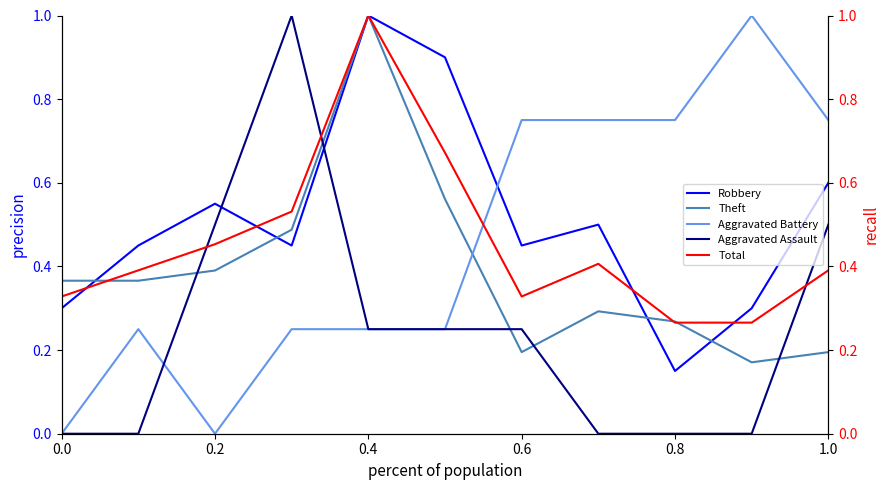

What is the maximum value for Robbery?

1.0